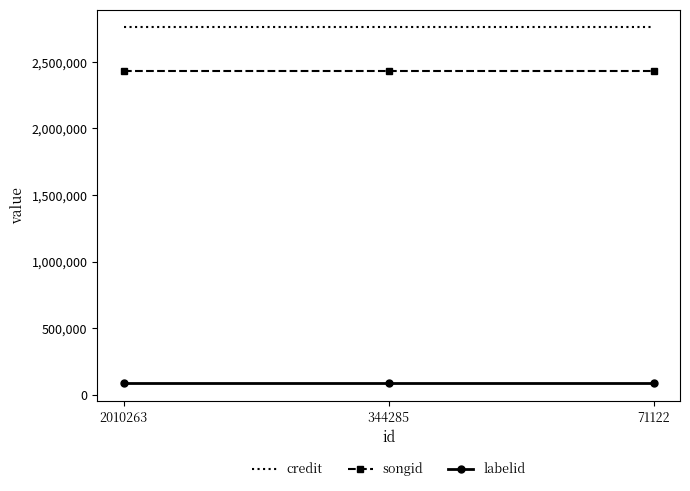

At 344285, list the series in order from smallest to largest.

labelid, songid, credit